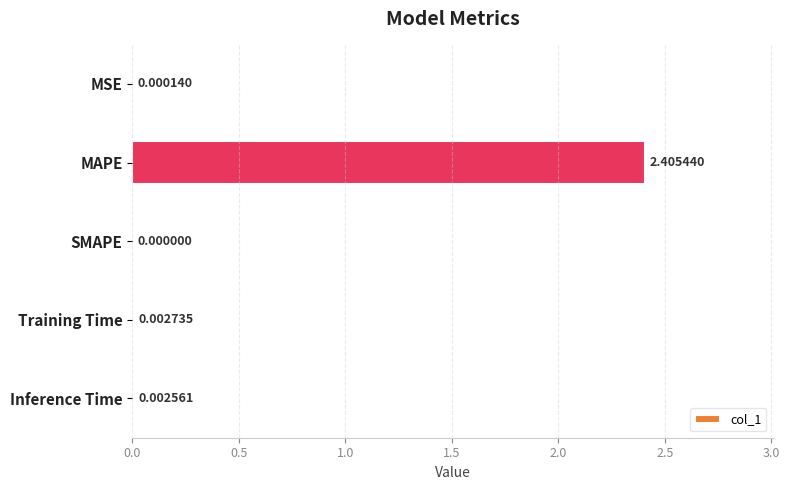

Where is the data nearest to the value 1?

Training Time